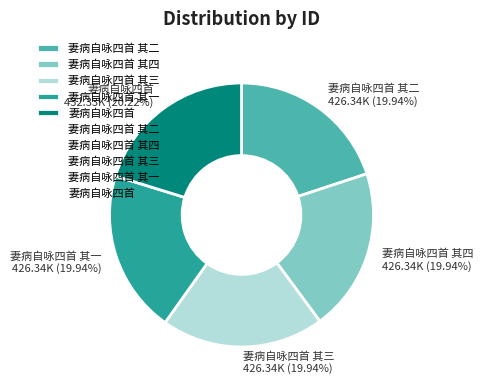

How many slices are in this pie chart?

5